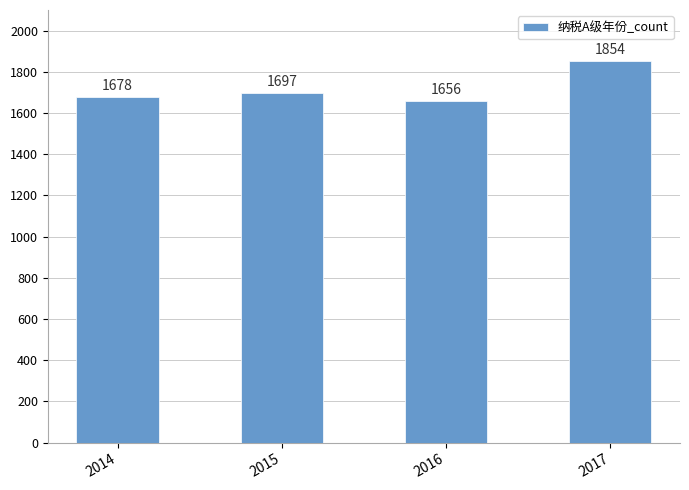

Between 2014 and 2015, which is larger?

2015